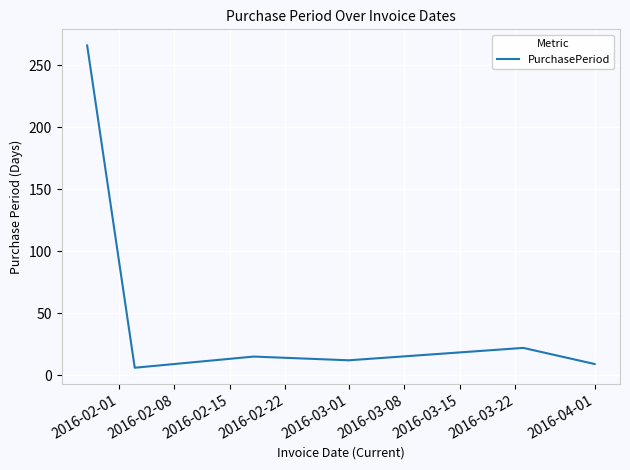

True or false: the data has more than 0 interior local peaks.

True